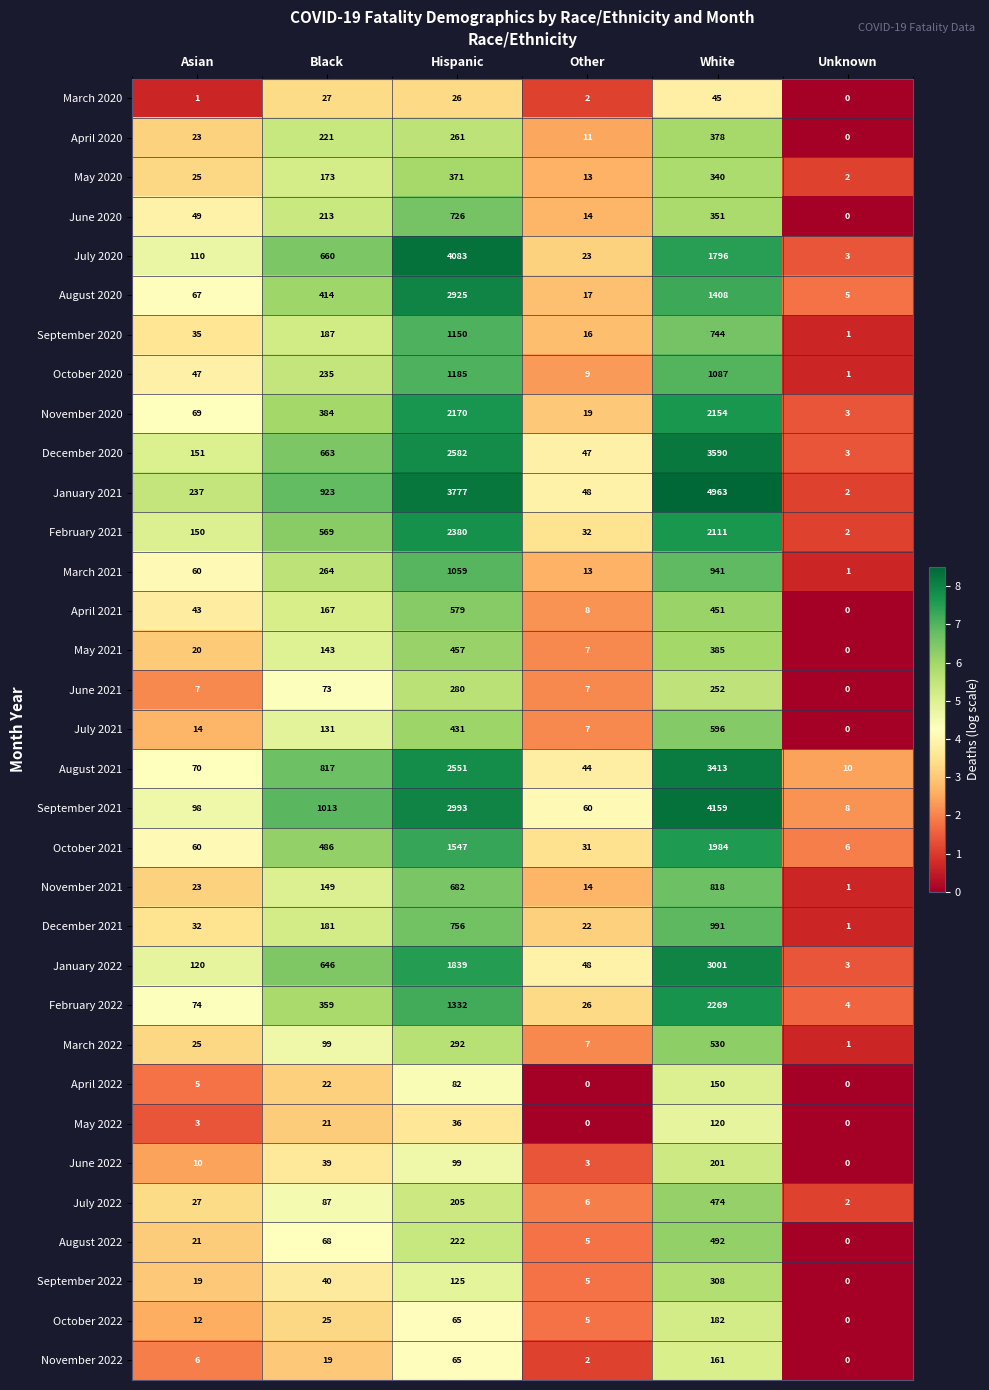

What is the difference between the second highest and minimum values in the January 2021 series?

3775